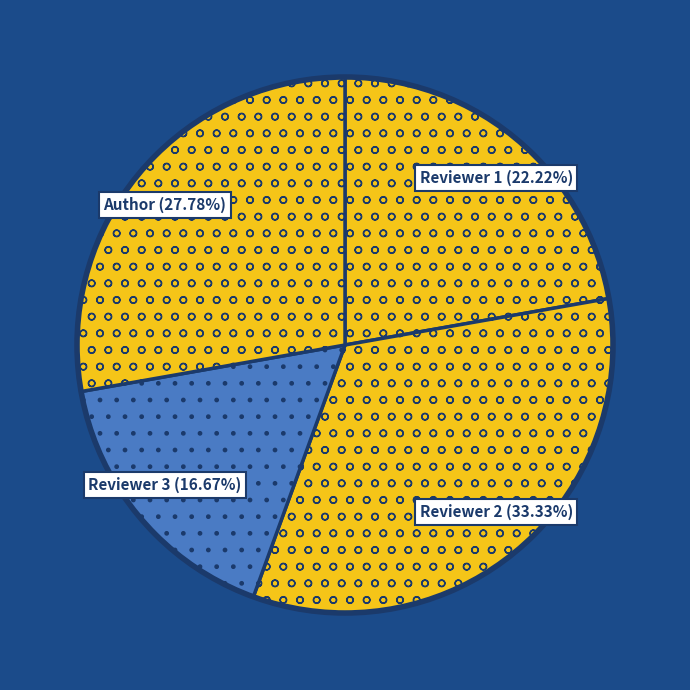

To the nearest percent, what is the difference between the largest and smallest slice percentages?

17%